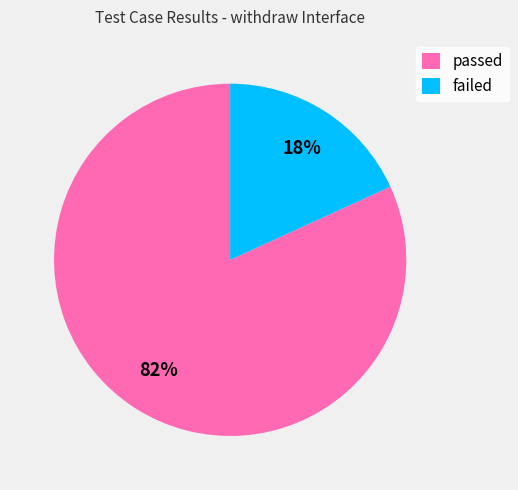

Do passed and failed together represent more than half of the pie?

Yes